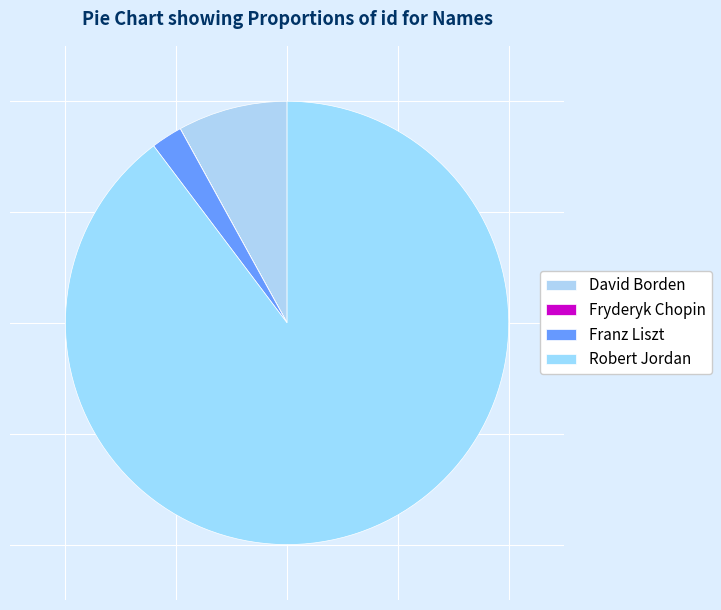

How much of the chart is everything except Franz Liszt?

97.7%